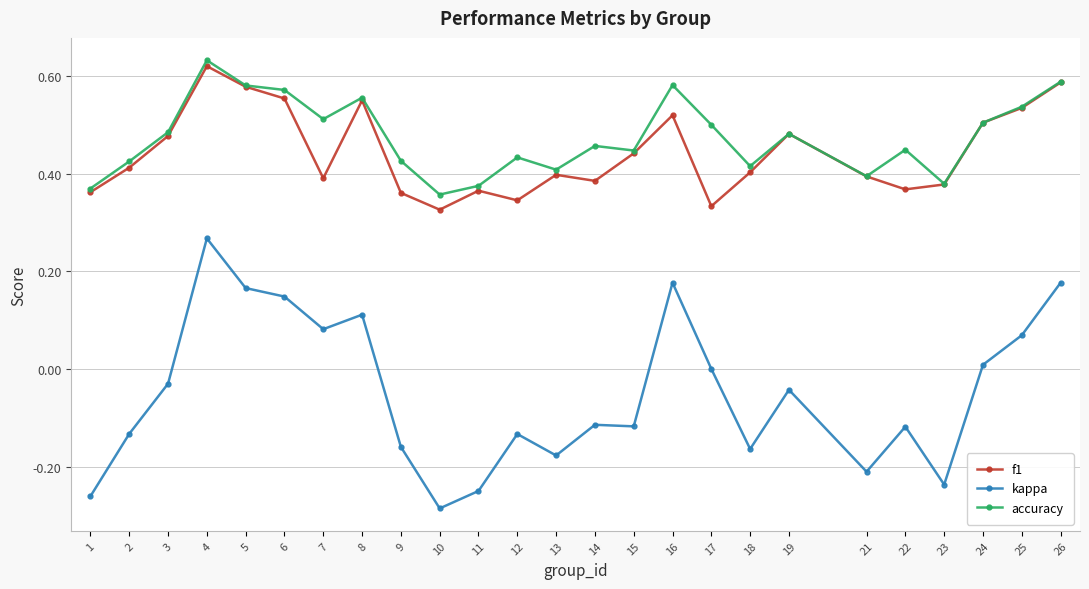

How many f1 values are between 0 and 1?

25